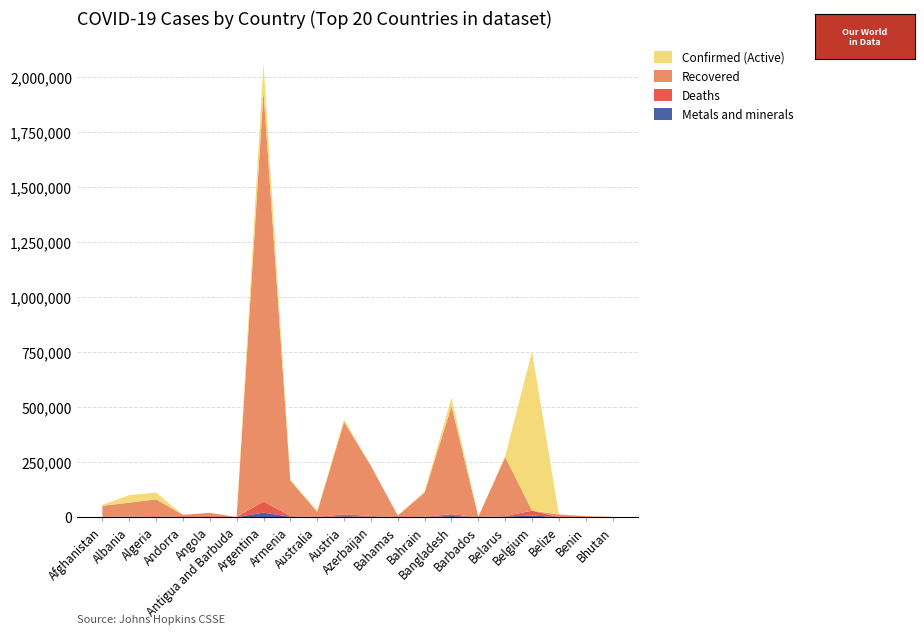

Reading right to left, extract all data points from this chart.

Confirmed: Bhutan=866	Benin=5434	Belize=12244	Belgium=752379	Belarus=278312	Barbados=2772	Bangladesh=543351	Bahrain=117809	Bahamas=8403	Azerbaijan=233129	Austria=445374	Australia=28929	Armenia=170402	Argentina=2064334	Antigua and Barbuda=598	Angola=20519	Andorra=10699	Algeria=111917	Albania=100246	Afghanistan=55604
Recovered: Bhutan=857	Benin=4248	Belize=11749	Belgium=0	Belarus=268530	Barbados=1970	Bangladesh=491367	Bahrain=110007	Bahamas=7148	Azerbaijan=227761	Austria=420509	Australia=22882	Armenia=161994	Argentina=1866501	Antigua and Barbuda=218	Angola=19013	Andorra=10206	Algeria=77076	Albania=63329	Afghanistan=48834
Deaths: Bhutan=1	Benin=70	Belize=314	Belgium=21887	Belarus=1912	Barbados=31	Bangladesh=8349	Bahrain=423	Bahamas=179	Azerbaijan=3198	Austria=8386	Australia=909	Armenia=3164	Argentina=51198	Antigua and Barbuda=13	Angola=499	Andorra=107	Algeria=2961	Albania=1666	Afghanistan=2432
Metals and minerals: Bhutan=9	Benin=54	Belize=122	Belgium=7524	Belarus=2783	Barbados=28	Bangladesh=5434	Bahrain=1178	Bahamas=84	Azerbaijan=2331	Austria=4454	Australia=289	Armenia=1704	Argentina=20643	Antigua and Barbuda=6	Angola=205	Andorra=107	Algeria=1119	Albania=1002	Afghanistan=244